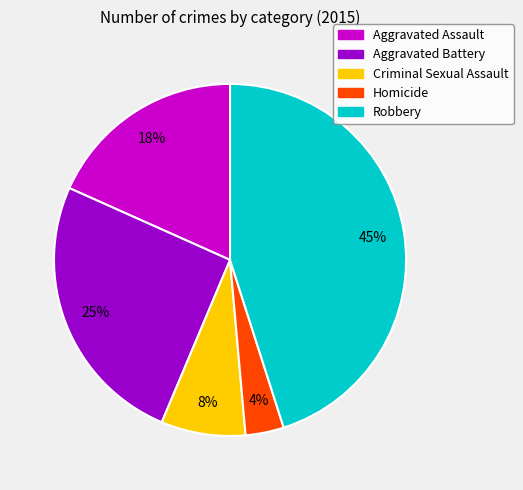

Do Aggravated Battery and Criminal Sexual Assault together represent more than half of the pie?

No